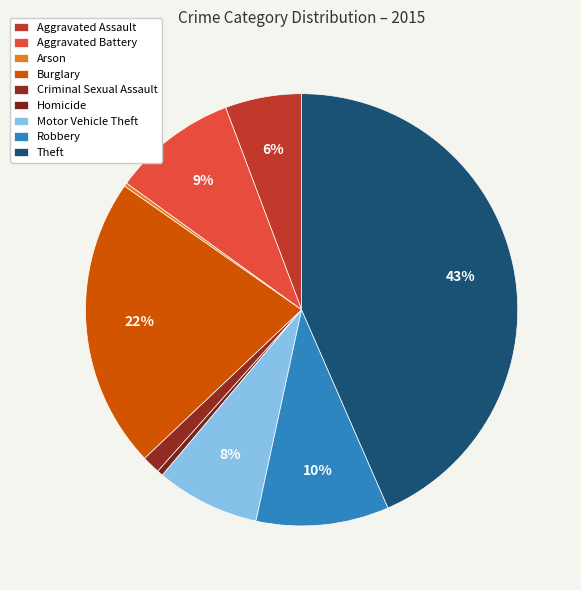

What is the smallest slice in the pie chart?

Arson